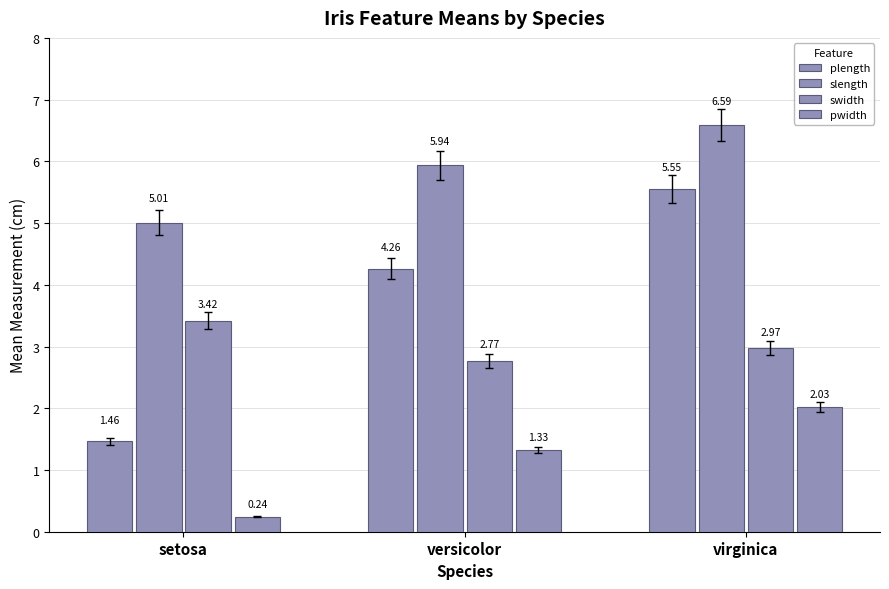

Reading left to right, extract all data points from this chart.

plength: setosa=1.5	versicolor=4.3	virginica=5.6
slength: setosa=5.0	versicolor=5.9	virginica=6.6
swidth: setosa=3.4	versicolor=2.8	virginica=3.0
pwidth: setosa=0.2	versicolor=1.3	virginica=2.0